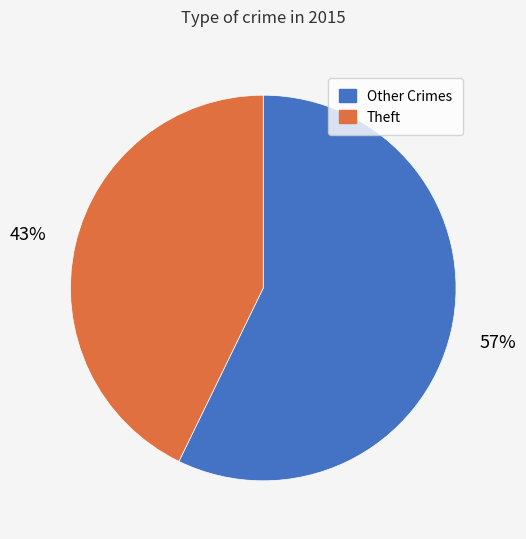

Rank the categories by value from lowest to highest.

Theft, Other Crimes